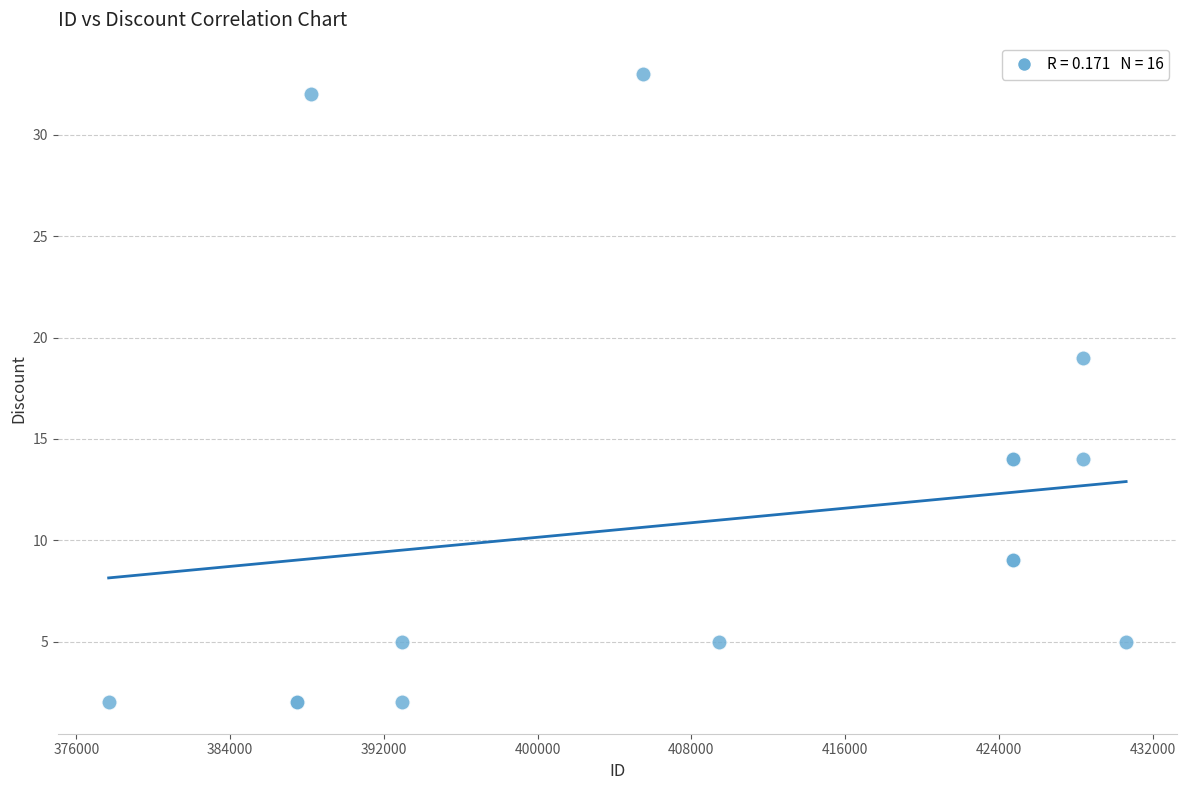

What Y value in the scatter plot is closest to 17?

19